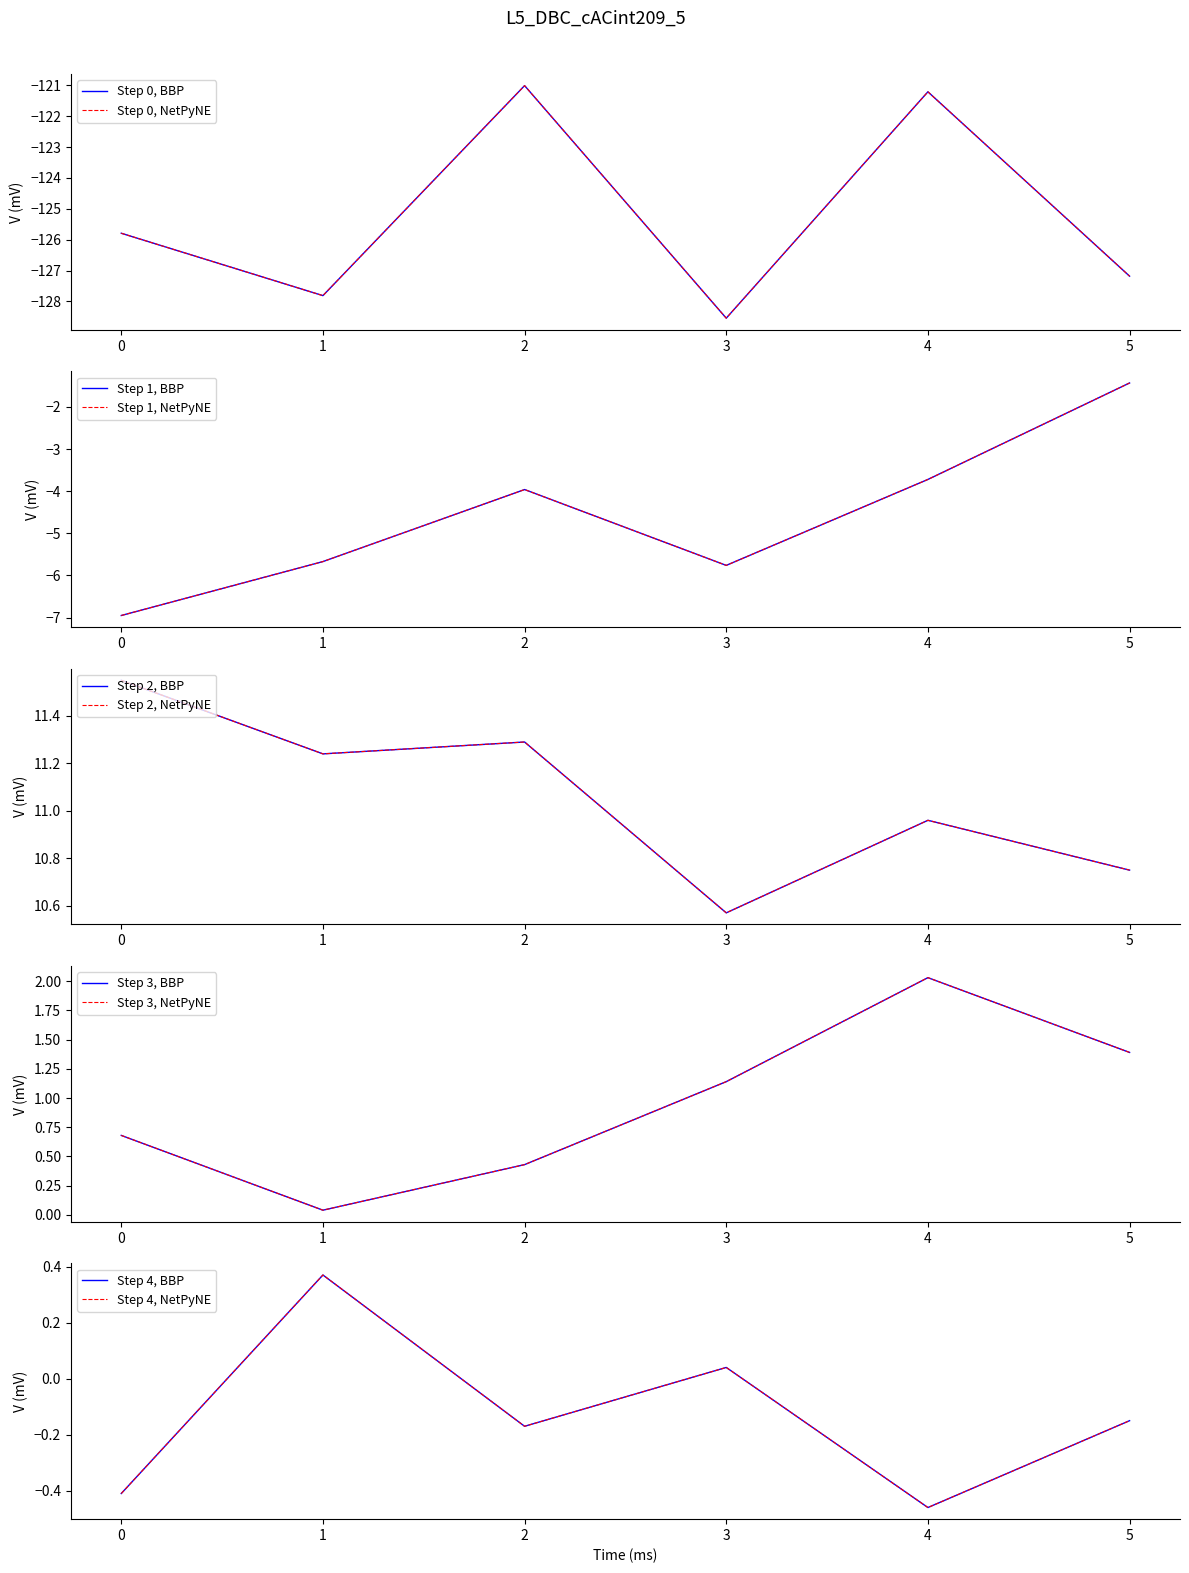

Reading left to right, what are all the values shown in this chart?

col_1: -125.8	-127.8	-121.0	-128.5	-121.2	-127.2
col_2: -7.0	-5.7	-4.0	-5.8	-3.7	-1.4
col_3: 11.6	11.2	11.3	10.6	11.0	10.8
col_4: 0.7	0.0	0.4	1.1	2.0	1.4
col_5: -0.4	0.4	-0.2	0.0	-0.5	-0.1